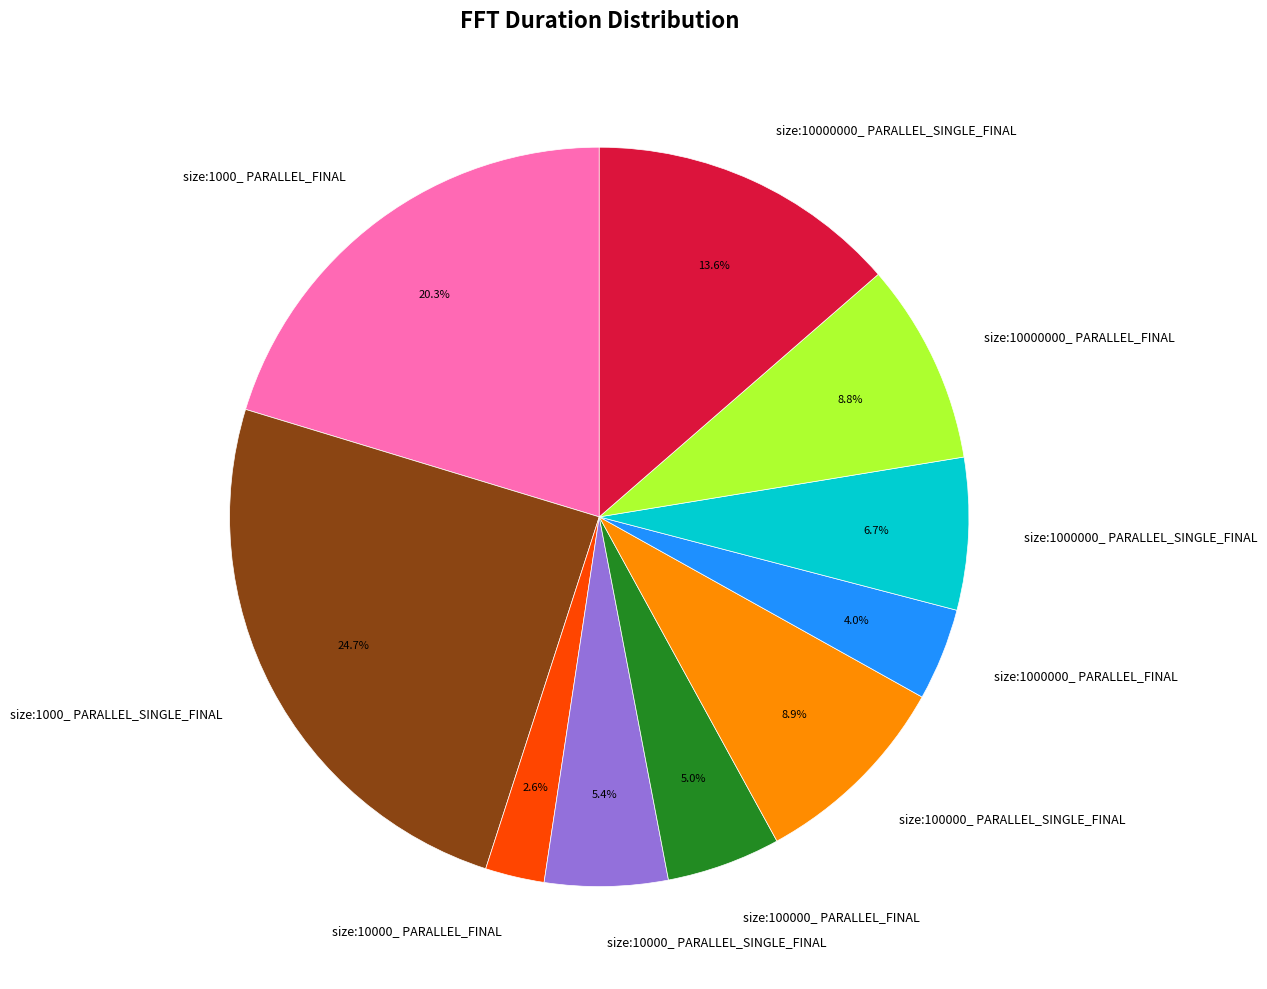

Approximately how many times larger is the value at size:1000000_ PARALLEL_SINGLE_FINAL compared to size:100000_ PARALLEL_FINAL?

1.3